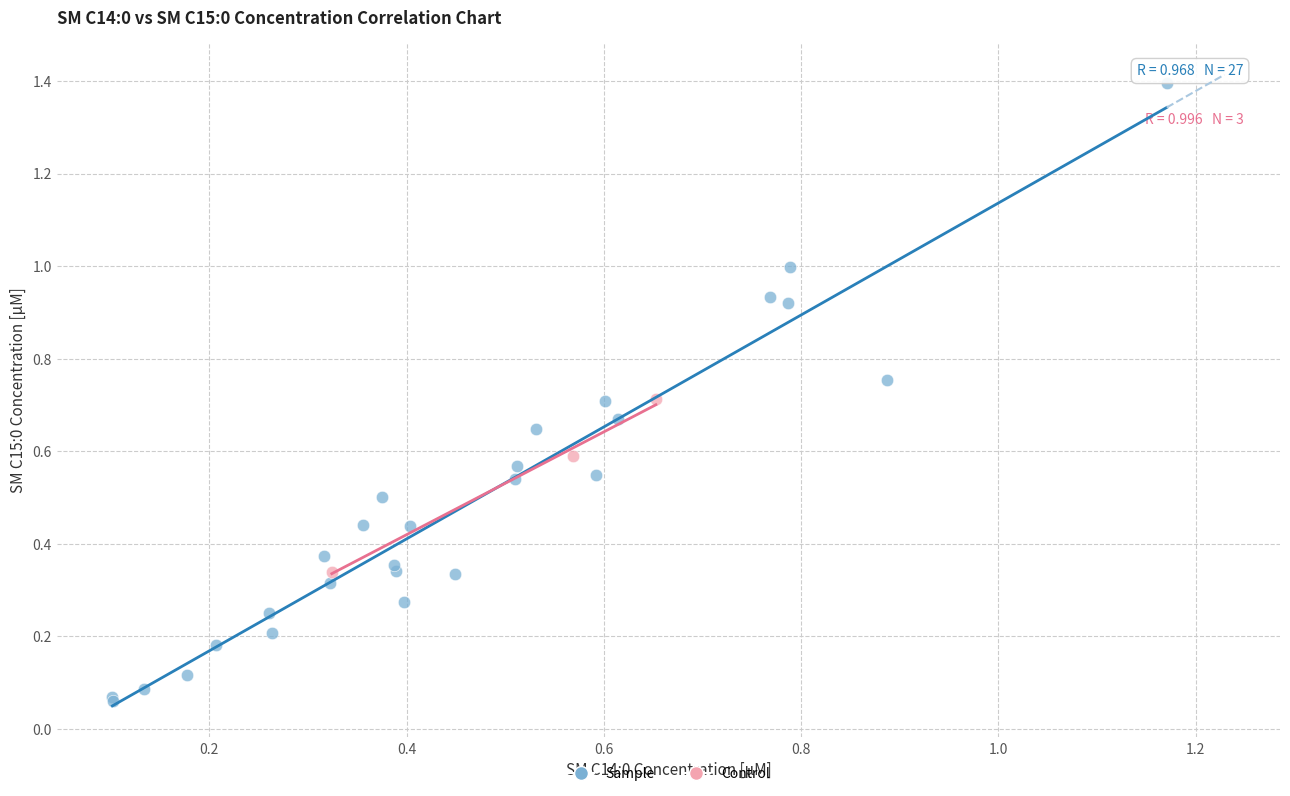

Which series reaches the minimum Y coordinate?

Sample